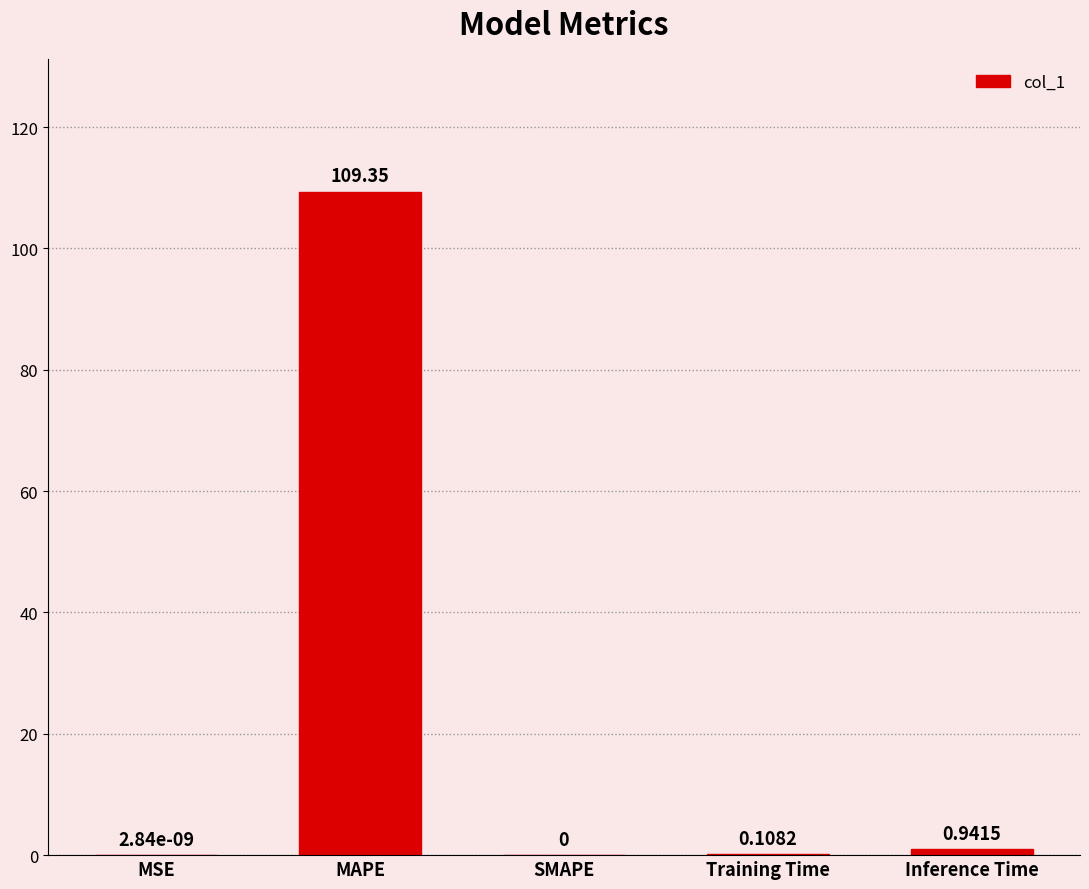

Count the number of values greater than 0.

4